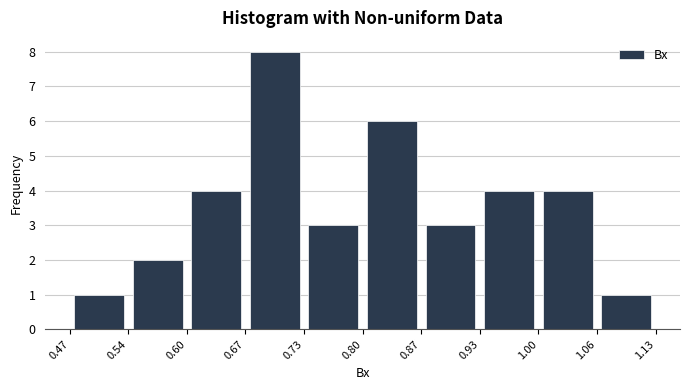

Reading left to right, transcribe this chart: for each bar, give the range it covers on the x-axis and its height. The values are not printed on the chart, so give them approximately, as read against the axis.

0.47 to 0.54: 1
0.54 to 0.60: 2
0.60 to 0.67: 4
0.67 to 0.73: 8
0.73 to 0.80: 3
0.80 to 0.87: 6
0.87 to 0.93: 3
0.93 to 1.00: 4
1.00 to 1.06: 4
1.06 to 1.13: 1